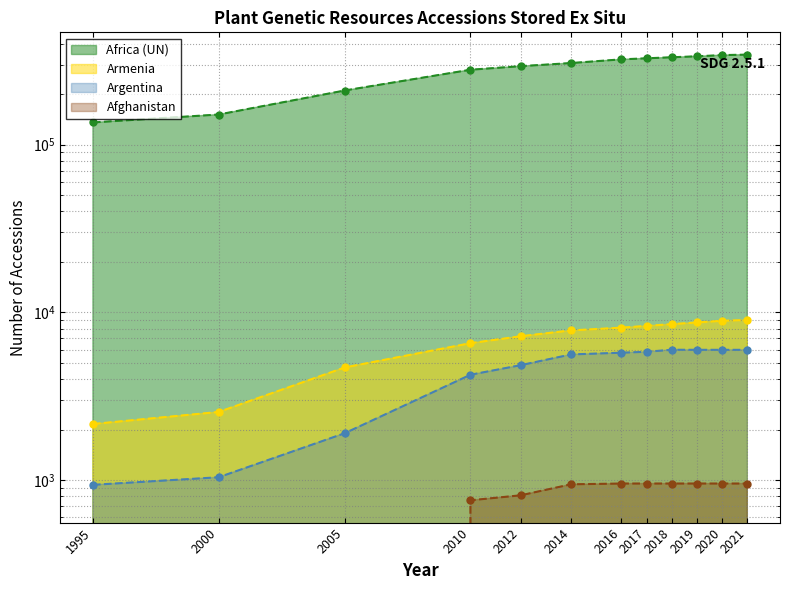

True or false: Armenia and Afghanistan intersect in this chart.

False